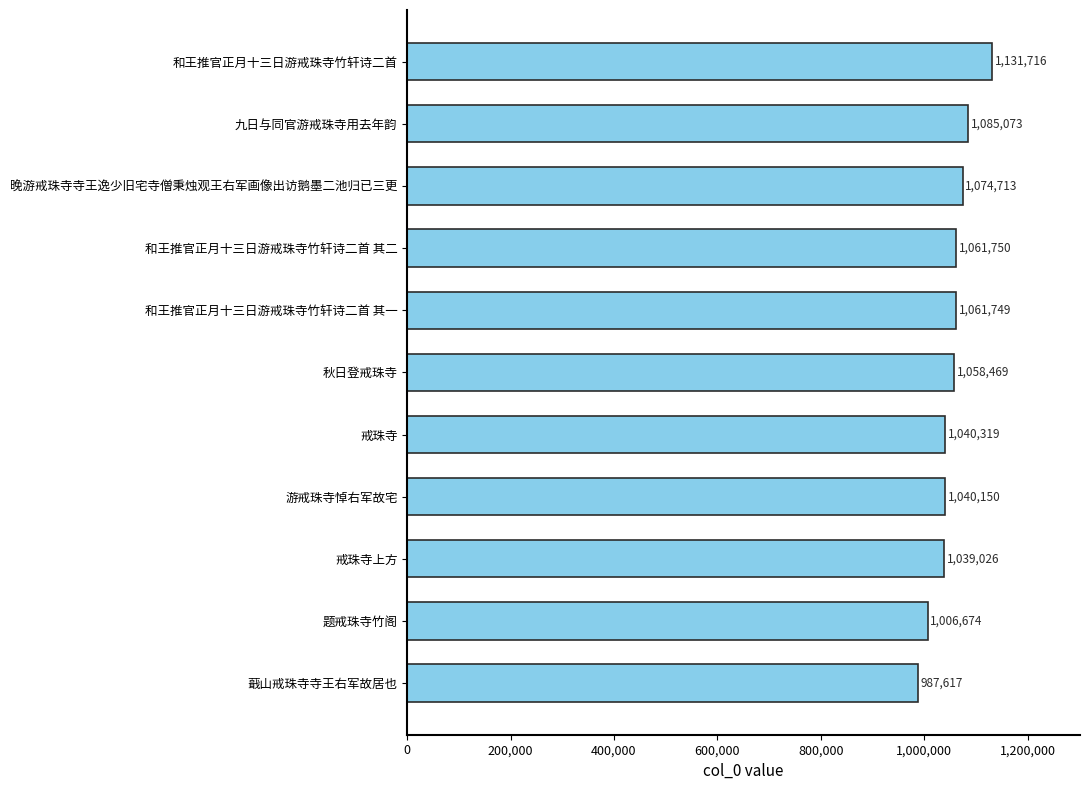

Approximately how many times larger is the value at 和王推官正月十三日游戒珠寺竹轩诗二首 其二 compared to 和王推官正月十三日游戒珠寺竹轩诗二首 其一?

1.0